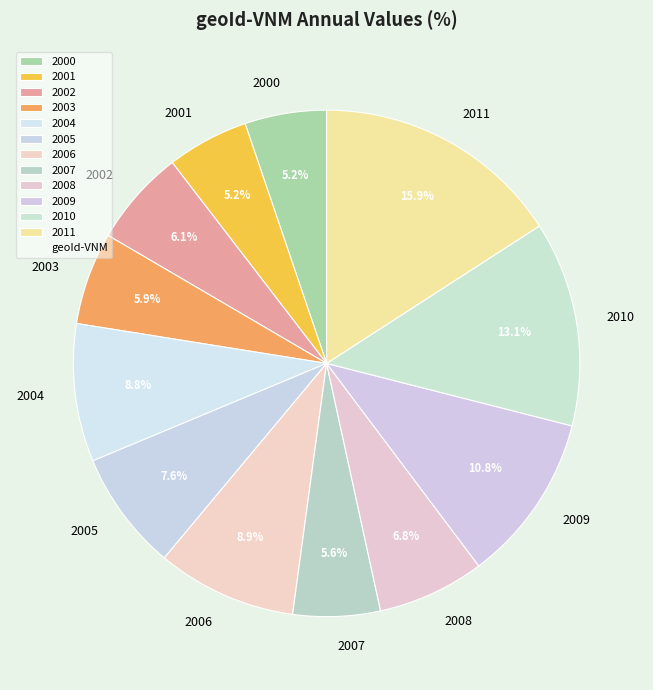

Which slice is the largest?

2011